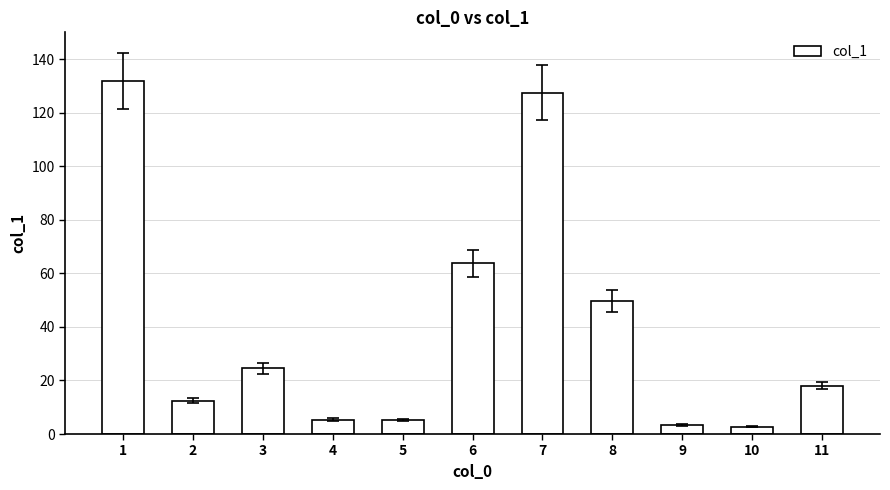

What is the change in value from 7 to 11?

-109.4